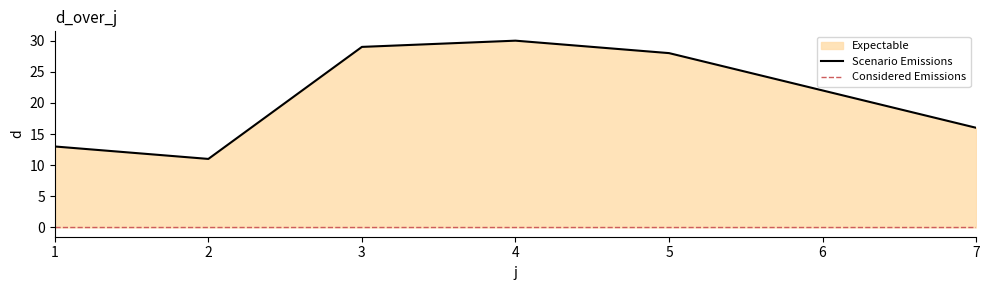

The value at 4 is 30. True or false?

True